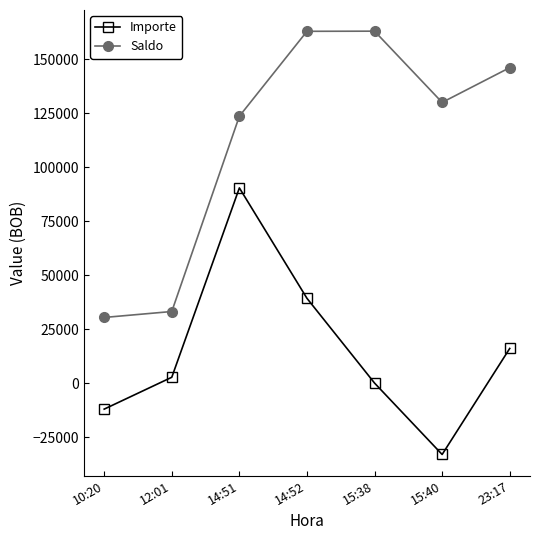

What is the total value across all series at 14:52?

202281.7